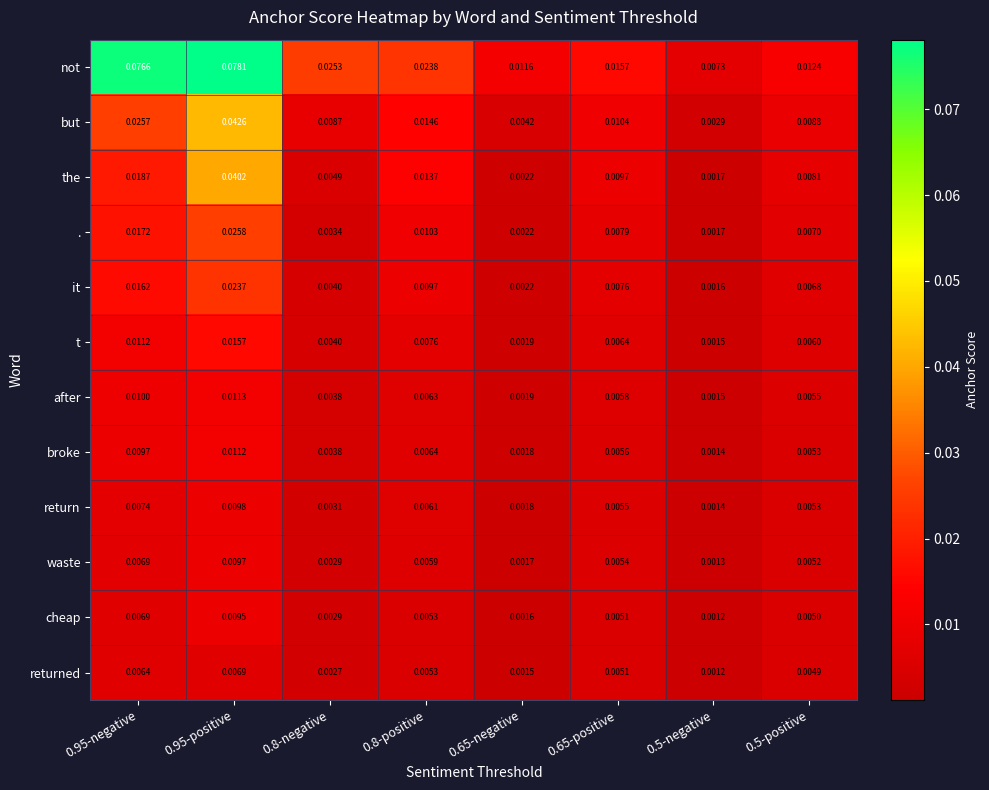

Rank the series by their maximum value, from lowest to highest.

returned, cheap, waste, return, broke, after, t, it, ., the, but, not